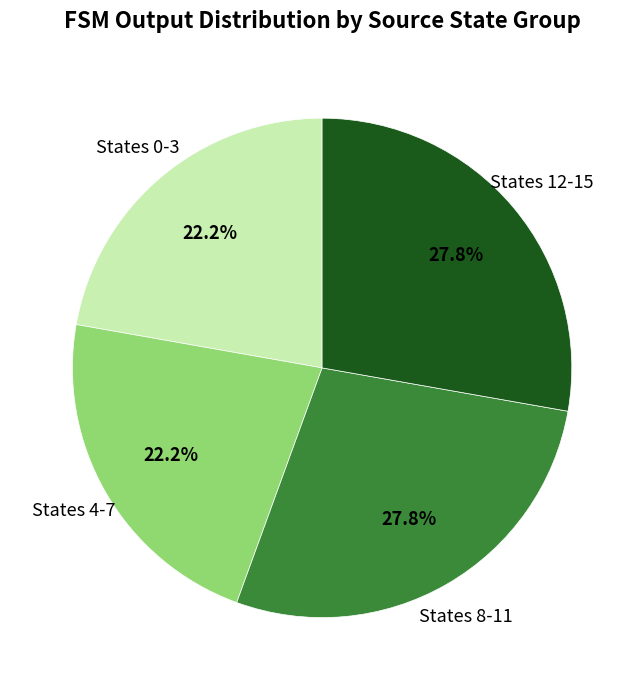

Is there any slice that represents more than half of the pie?

No